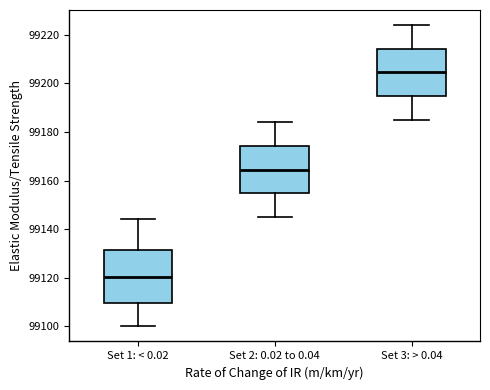

Reading left to right, transcribe this box plot: for each box, give where its median line is, the range the box spans, and where its two whiskers end, as read against the y-axis. The values are not printed on the chart, so give them approximately, as read against the axis.

Set 1: < 0.02: median 99120, box 99110 to 99132, whiskers 99100 to 99144
Set 2: 0.02 to 0.04: median 99164, box 99154 to 99174, whiskers 99146 to 99184
Set 3: > 0.04: median 99204, box 99194 to 99214, whiskers 99186 to 99224